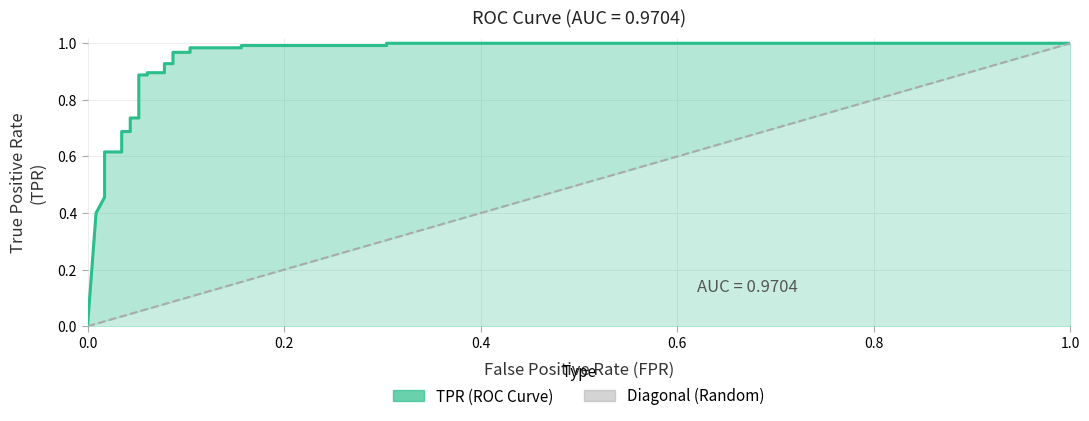

What is the average value?

0.8